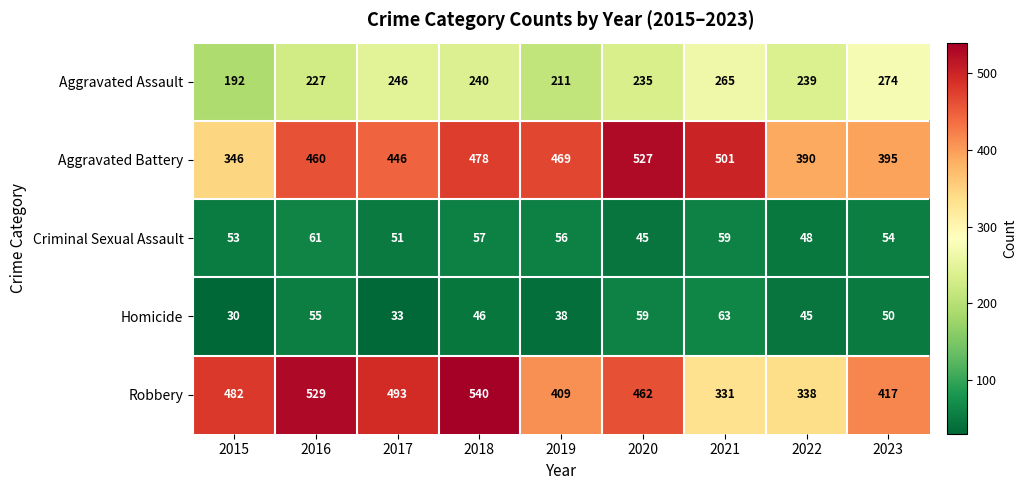

What is the difference between the Aggravated Battery values at 2019 and 2021?

32